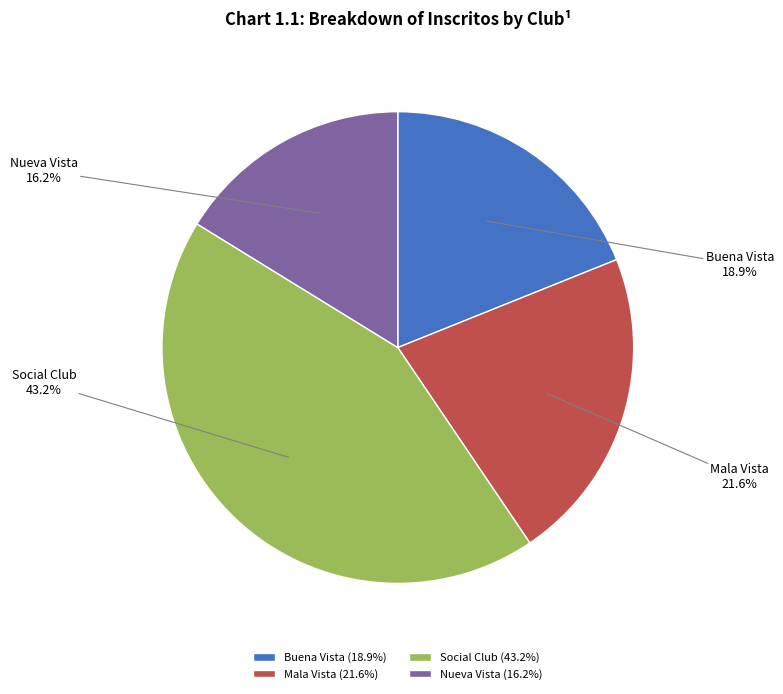

To the nearest percent, what portion does Buena Vista represent?

19%